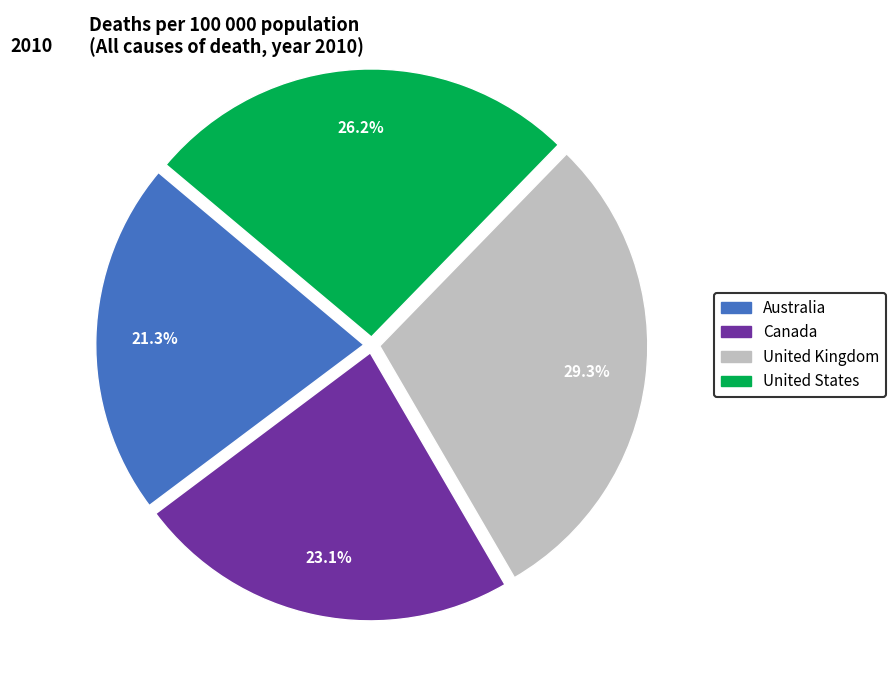

Rank the categories by value from highest to lowest.

United Kingdom, United States, Canada, Australia